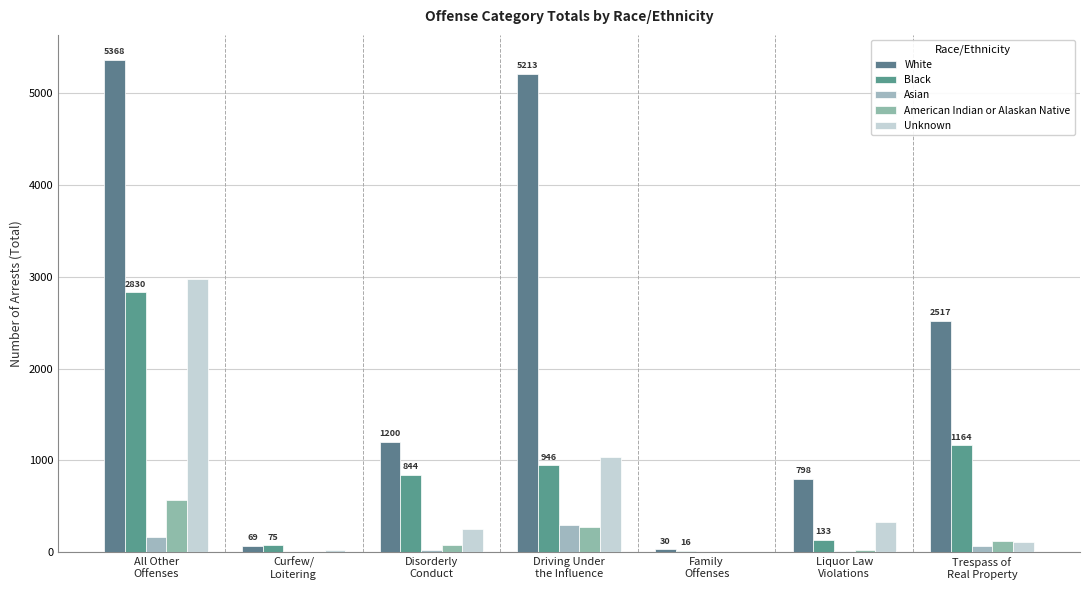

At which label does Asian first exceed 28?

All Other
Offenses